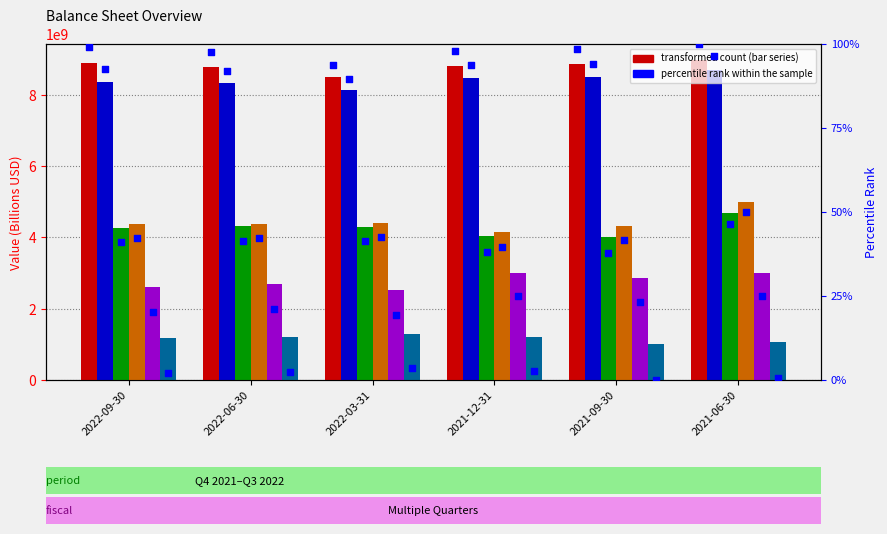

At how many categories does at least one series exceed 8296866471?

6